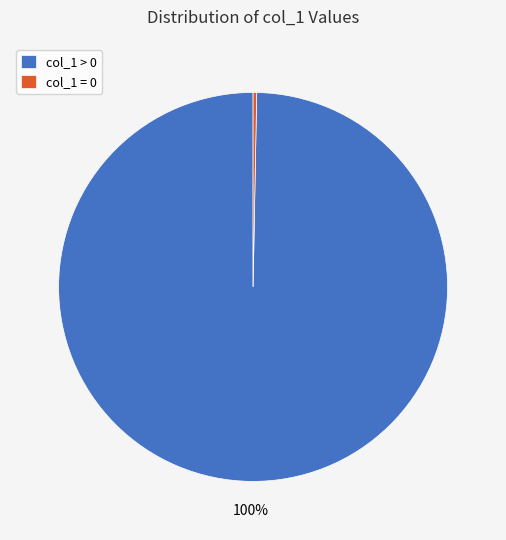

To the nearest percent, what is the average slice percentage?

50%